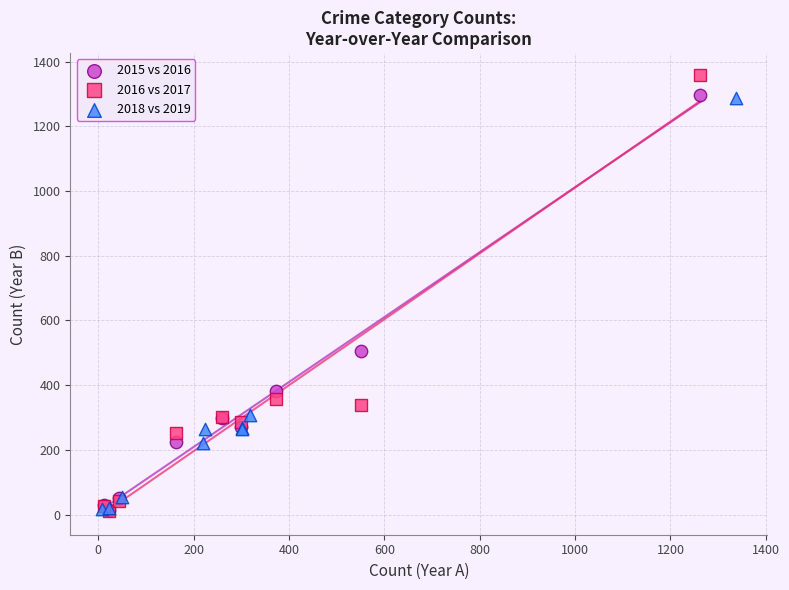

Which series contains the highest Y value?

2016 vs 2017